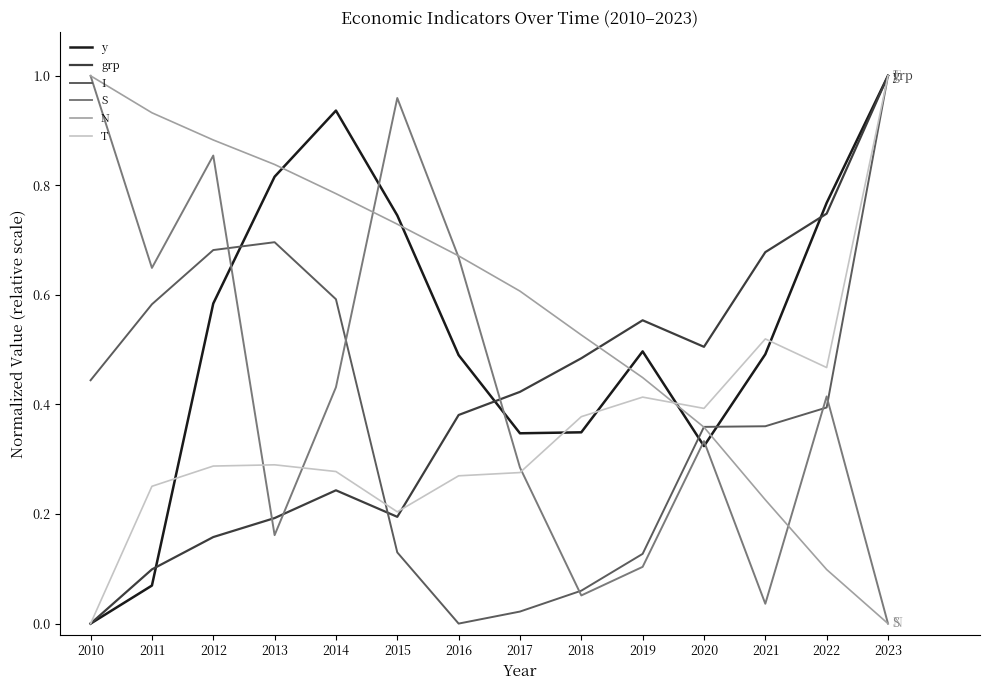

Is it true that I equals 0.7 at 2012?

True